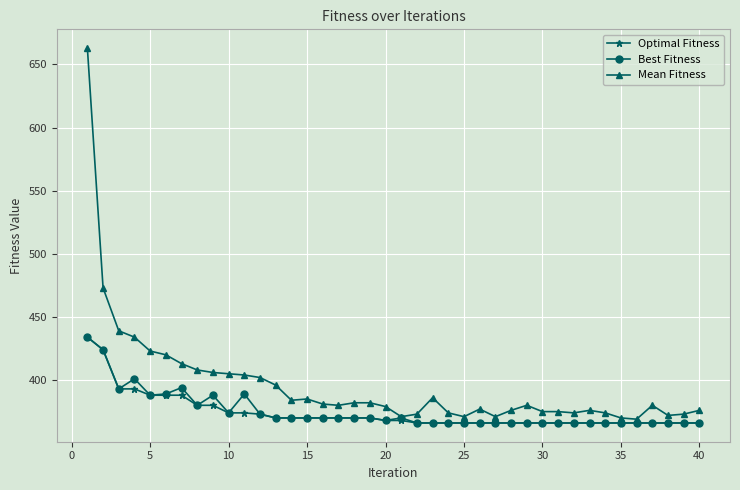

Which series has the widest spread of values?

Mean Fitness